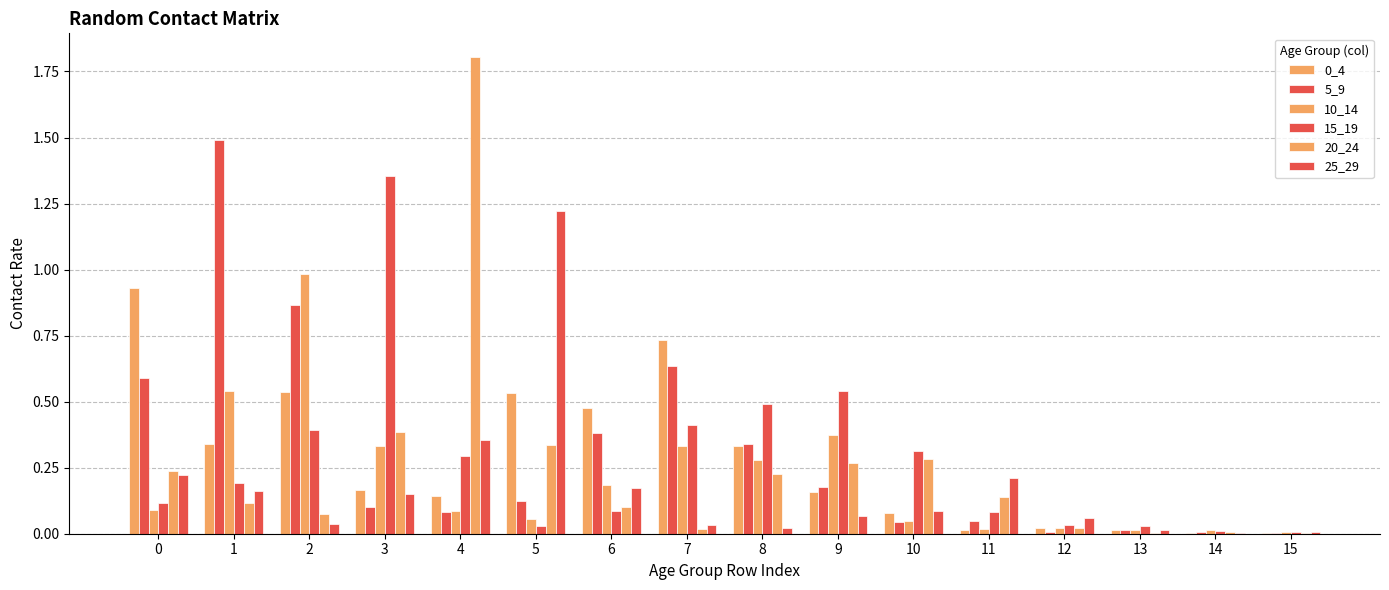

Count the number of categories in the chart.

16